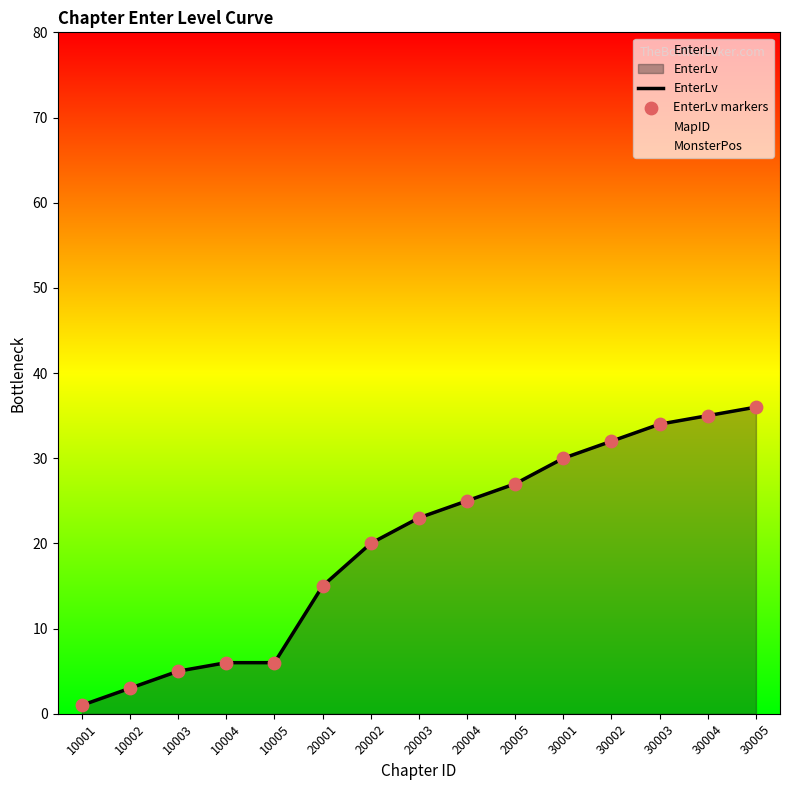

At how many categories does at least one series exceed 13?

10